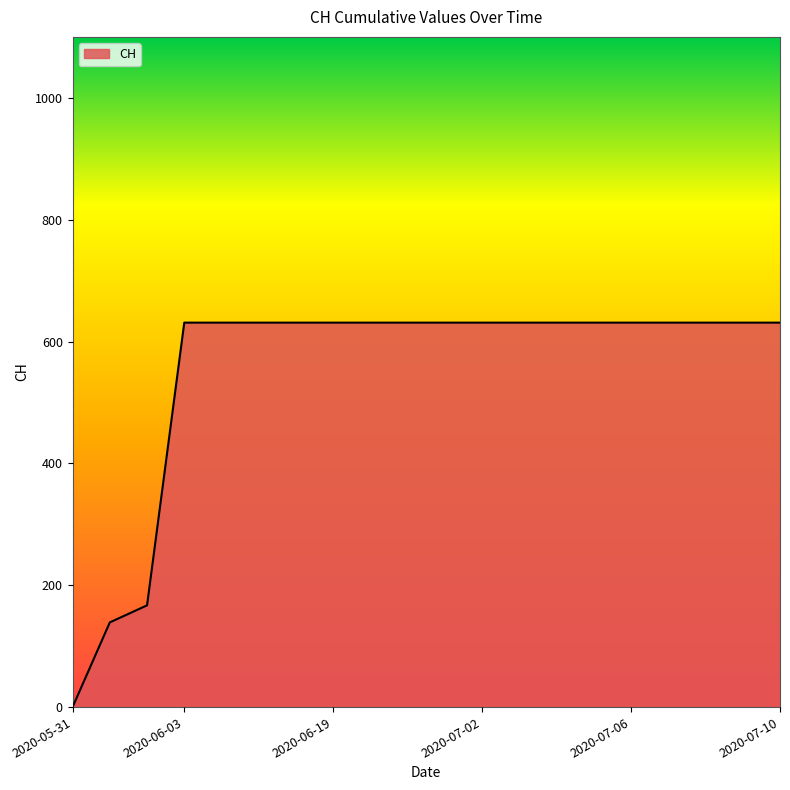

What is the greatest value displayed?

631